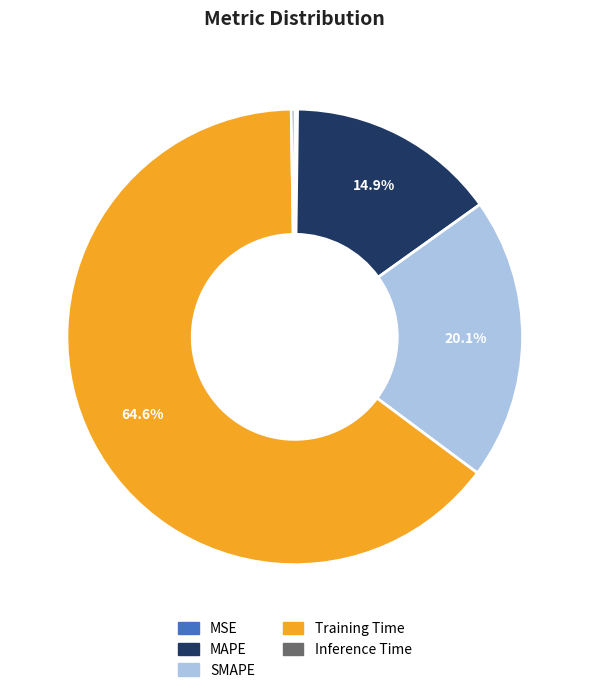

To the nearest percent, what is the average slice percentage?

20%